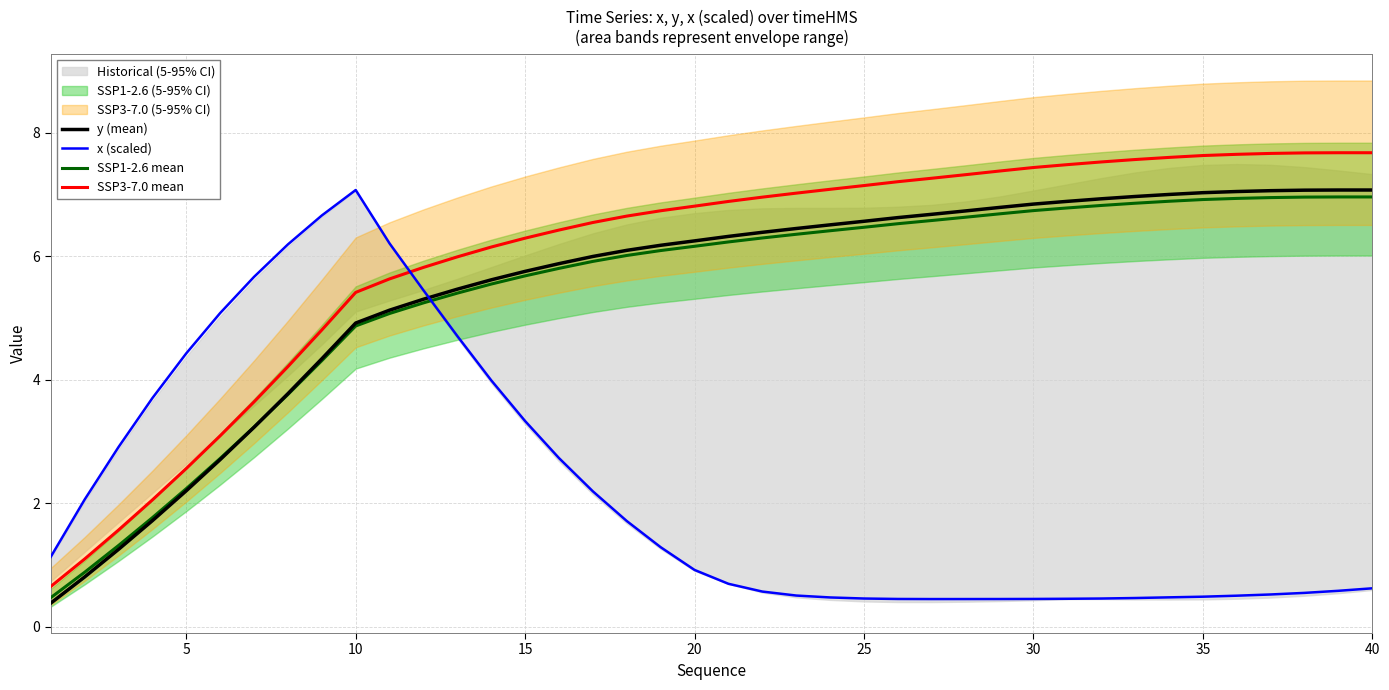

Reading right to left, list all the values displayed in this chart.

y (mean): 7.1	7.1	7.1	7.1	7.0	7.0	7.0	7.0	6.9	6.9	6.8	6.8	6.7	6.7	6.6	6.6	6.5	6.4	6.4	6.3	6.2	6.2	6.1	6.0	5.9	5.8	5.6	5.5	5.3	5.1	4.9	4.3	3.8	3.2	2.7	2.2	1.7	1.3	0.8	0.4
x (scaled): 0.6	0.6	0.5	0.5	0.5	0.5	0.5	0.5	0.5	0.5	0.5	0.4	0.4	0.4	0.5	0.5	0.5	0.5	0.6	0.7	0.9	1.3	1.7	2.2	2.7	3.3	4.0	4.7	5.4	6.2	7.1	6.7	6.2	5.7	5.1	4.4	3.7	2.9	2.1	1.1
SSP1-2.6 mean: 7.0	7.0	7.0	6.9	6.9	6.9	6.9	6.9	6.8	6.8	6.7	6.7	6.6	6.6	6.5	6.5	6.4	6.4	6.3	6.2	6.2	6.1	6.0	5.9	5.8	5.7	5.5	5.4	5.2	5.1	4.9	4.3	3.8	3.2	2.7	2.2	1.8	1.3	0.9	0.5
SSP3-7.0 mean: 7.7	7.7	7.7	7.7	7.6	7.6	7.6	7.6	7.5	7.5	7.4	7.4	7.3	7.3	7.2	7.1	7.1	7.0	7.0	6.9	6.8	6.7	6.6	6.5	6.4	6.3	6.1	6.0	5.8	5.6	5.4	4.8	4.2	3.6	3.1	2.6	2.1	1.6	1.1	0.7